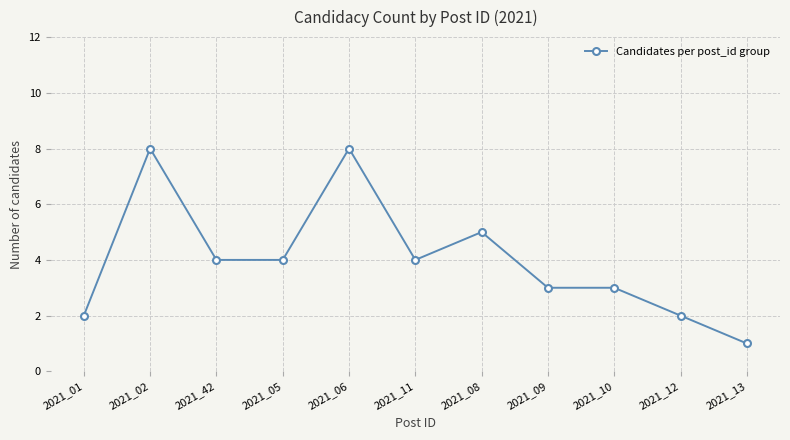

True or false: the data shows 7 at 2021_05.

False